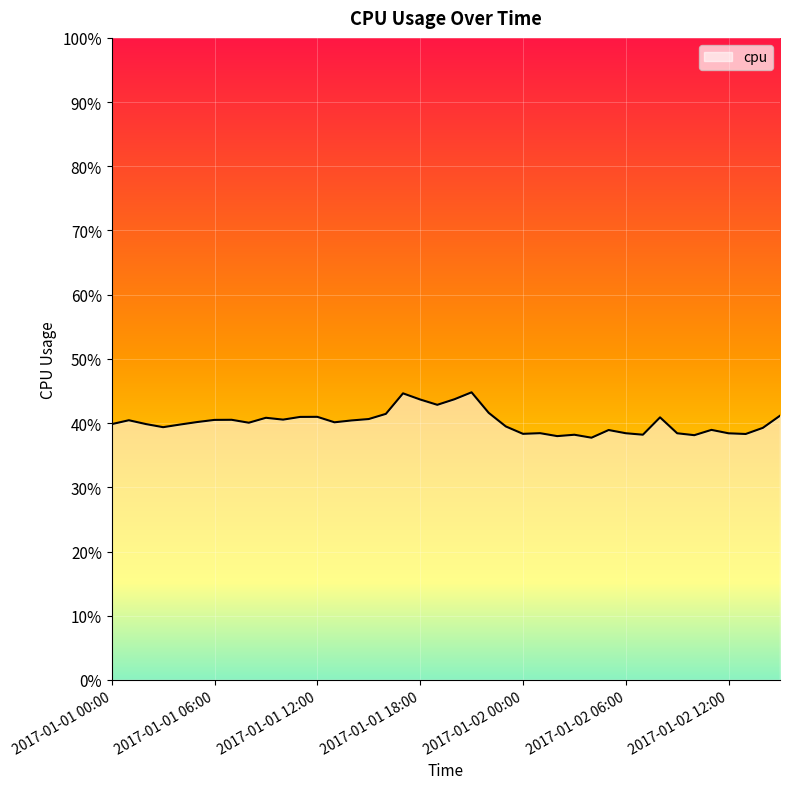

How many values are between 0 and 1?

40